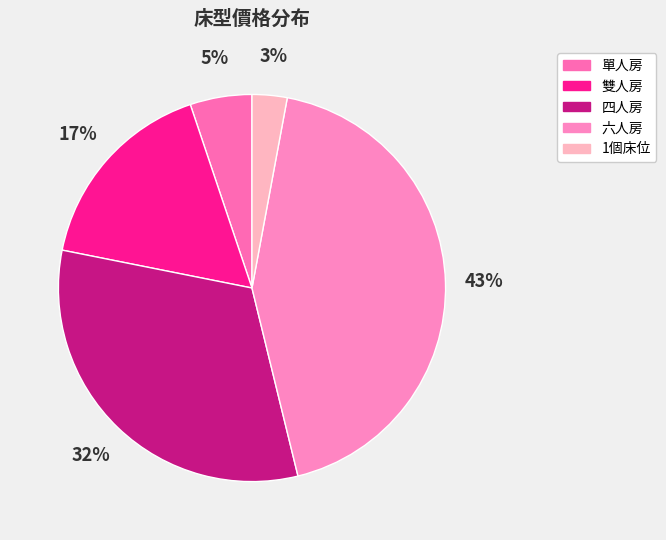

Is it true that 六人房 is 38% of the pie?

False